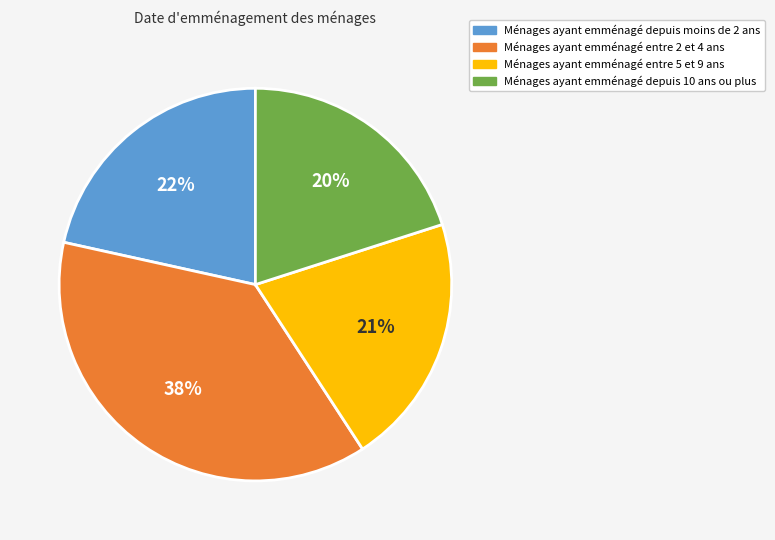

Is there a majority slice in this chart?

No